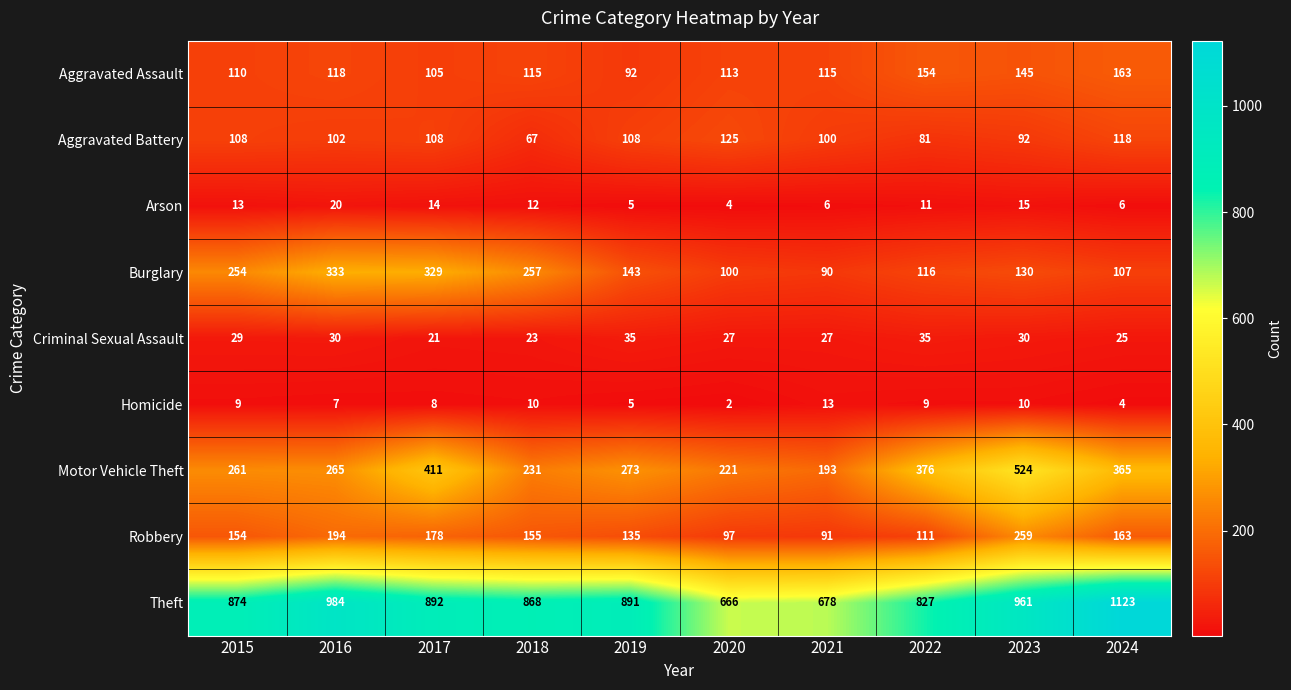

Between 2020 and 2023, which series saw the biggest shift?

Motor Vehicle Theft